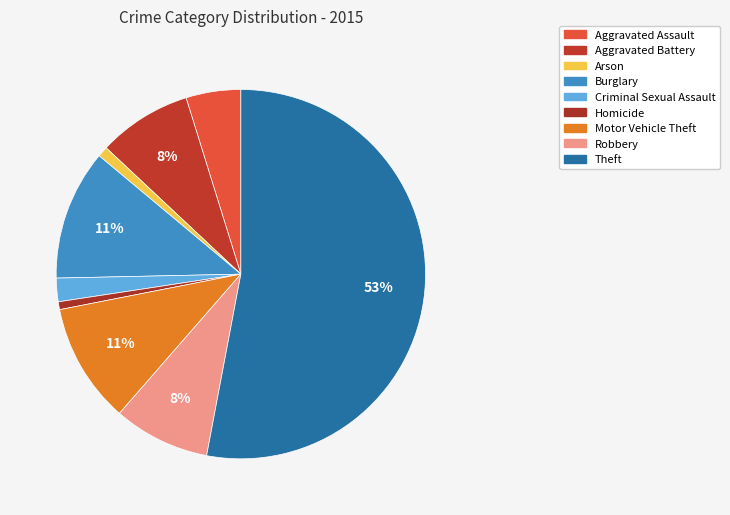

What percentage is the Motor Vehicle Theft slice, to the nearest percent?

11%